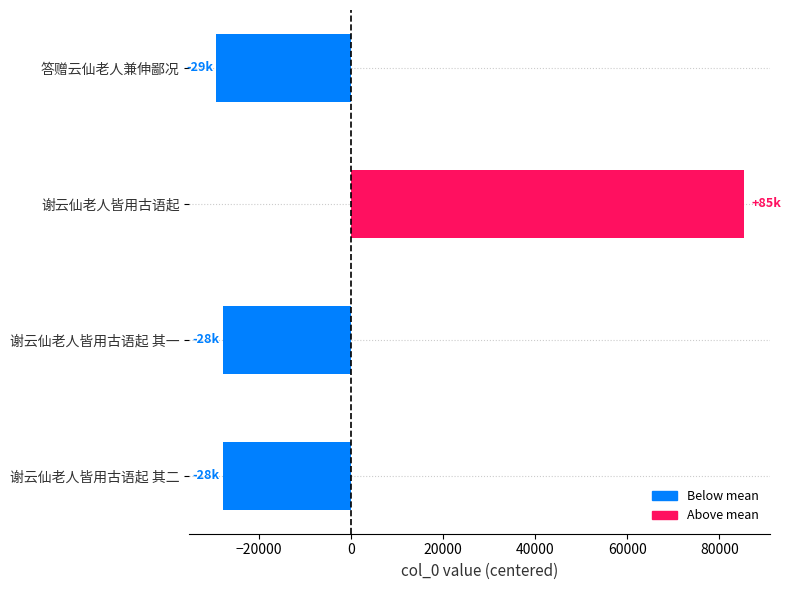

Which has a higher value, 谢云仙老人皆用古语起 or 谢云仙老人皆用古语起 其一?

谢云仙老人皆用古语起